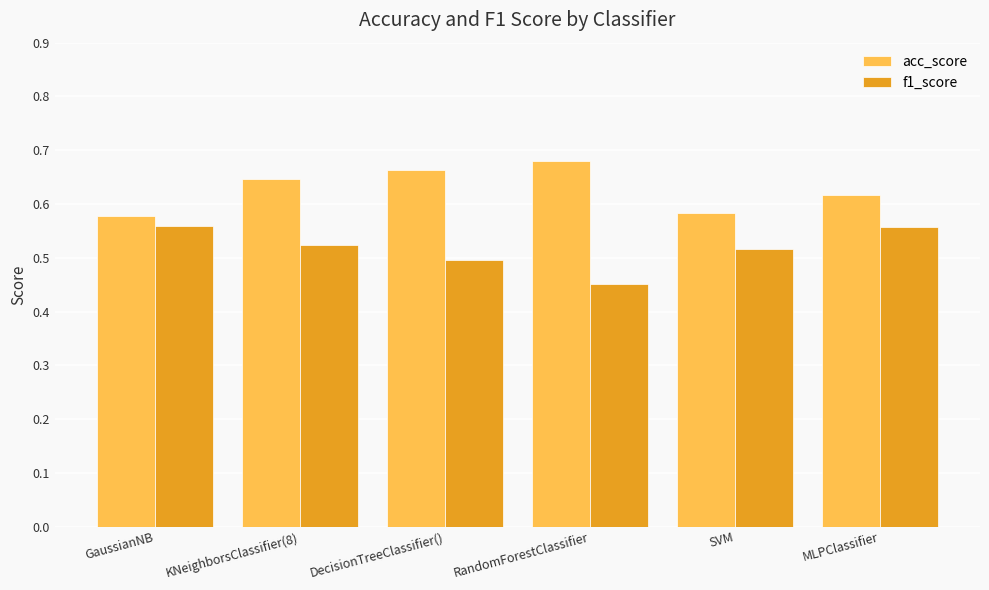

At which category does the chart reach its minimum across all series?

RandomForestClassifier